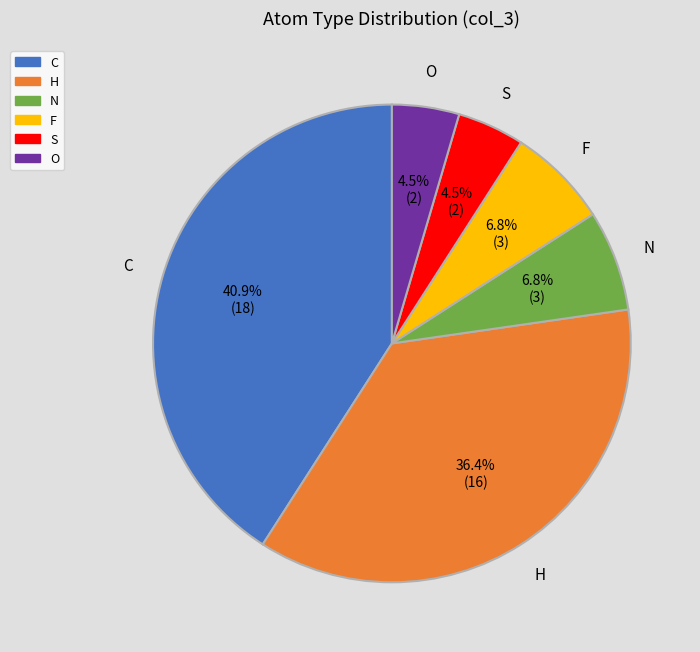

Which slice is the largest?

C